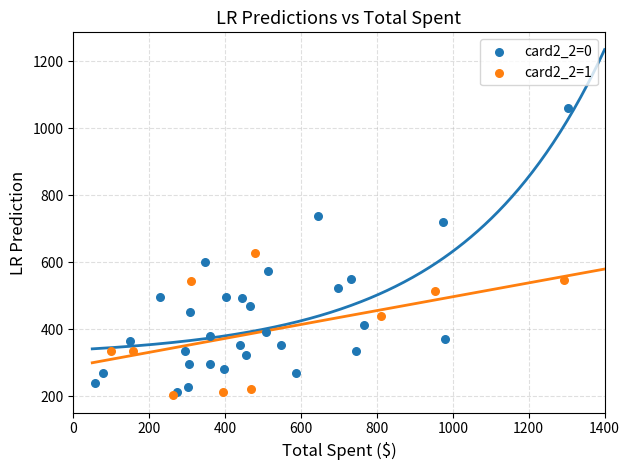

Which series has the widest spread of Y values?

card2_2=0